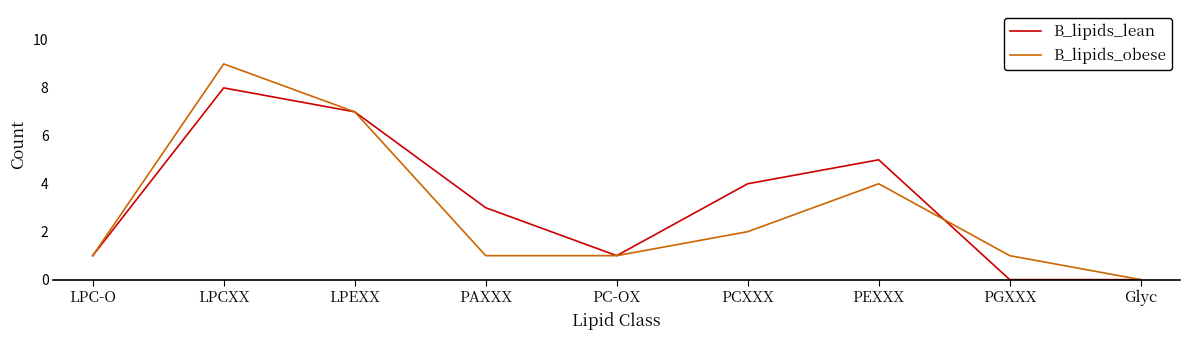

At which category is the sum across all series the highest?

LPCXX